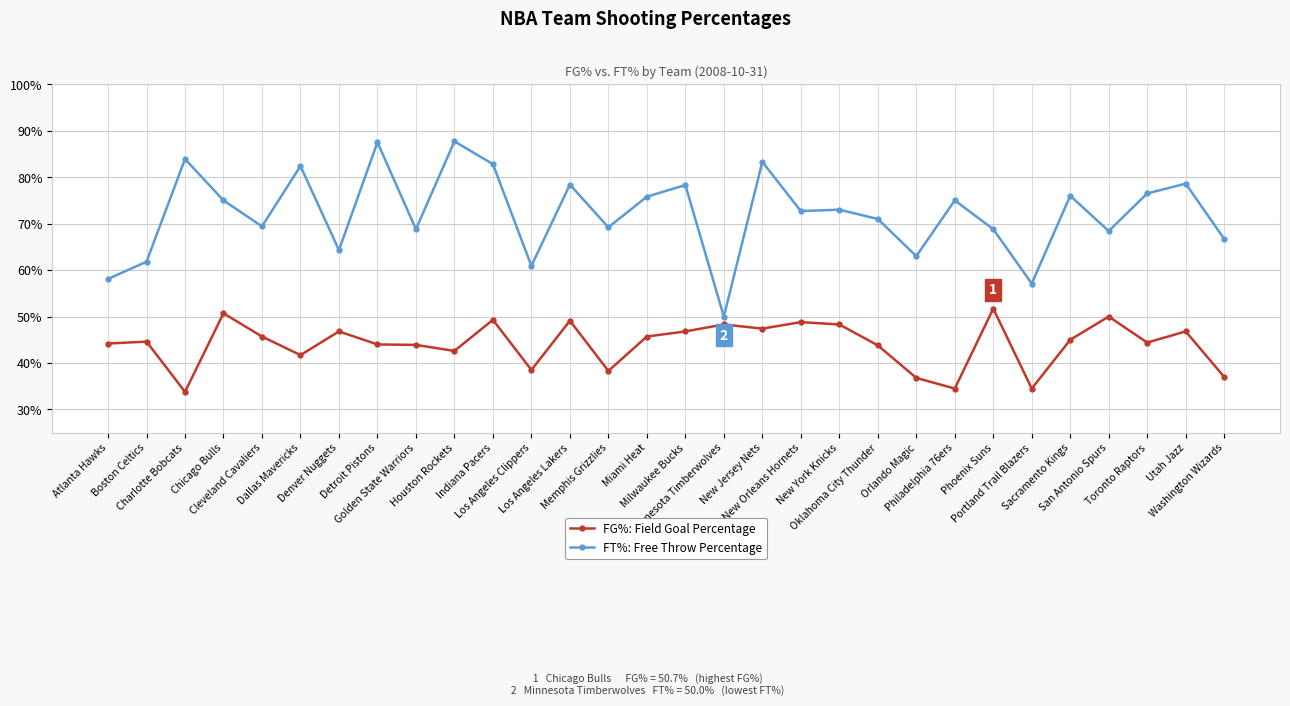

Which series has the widest spread of values?

FT%: Free Throw Percentage